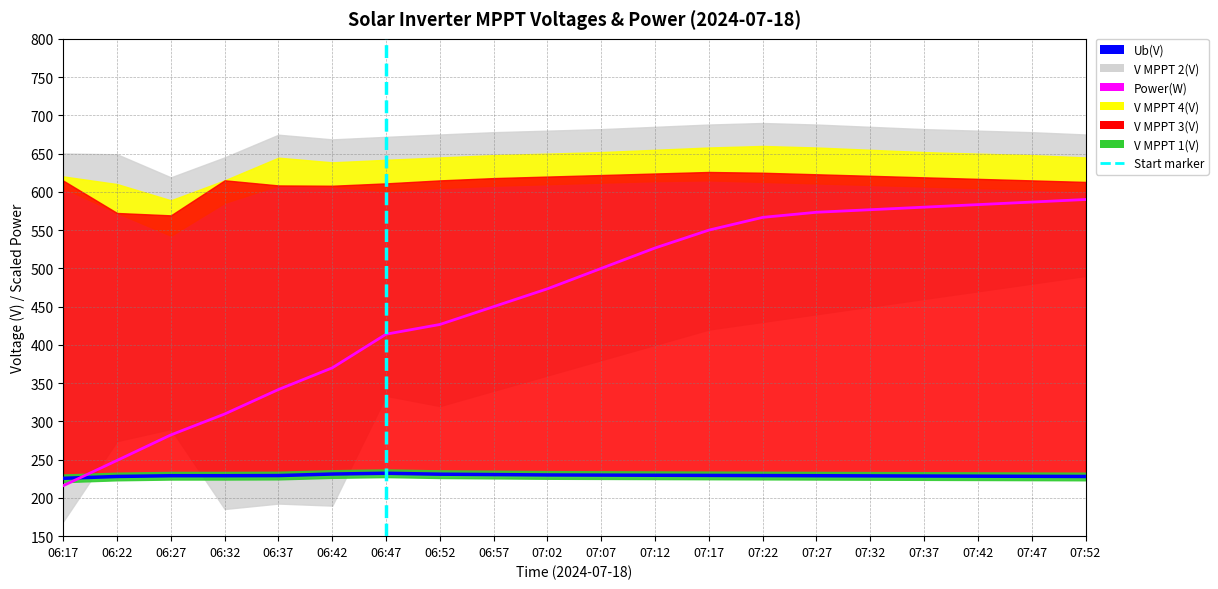

Which category has the lowest value in the Ub(V) series?

06:17